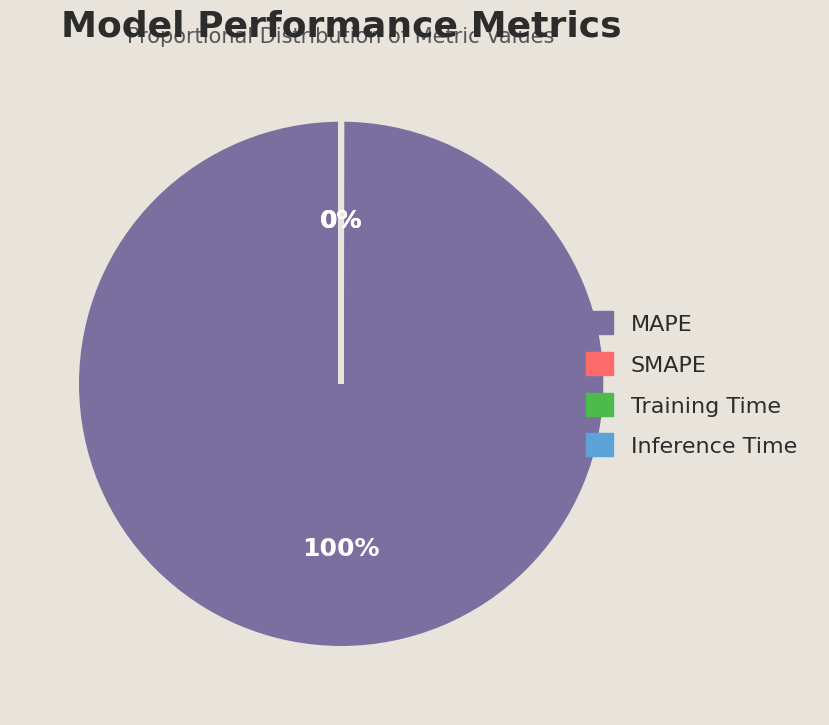

Does any single category account for the majority?

Yes